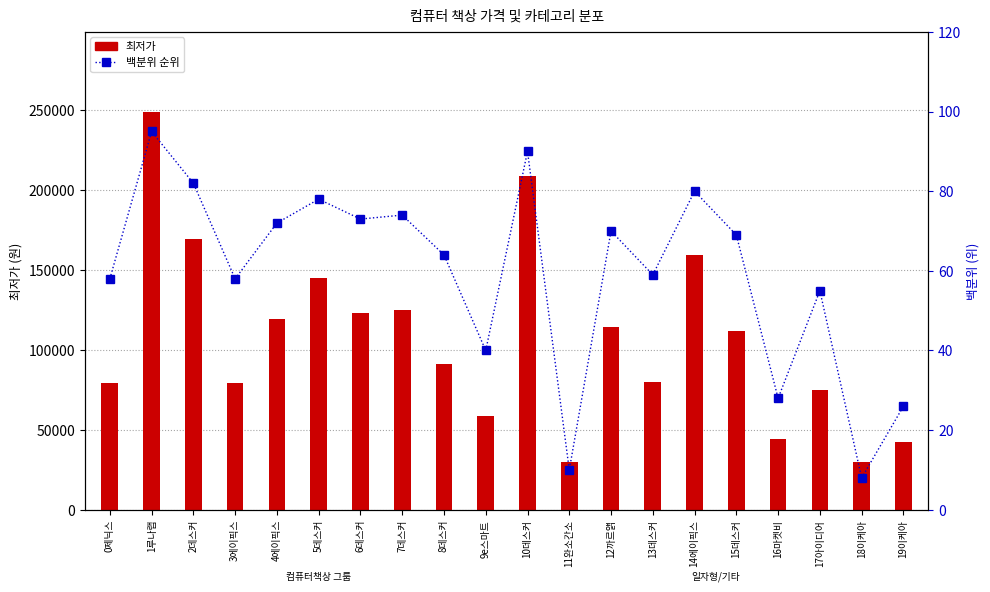

What is the average value?

59